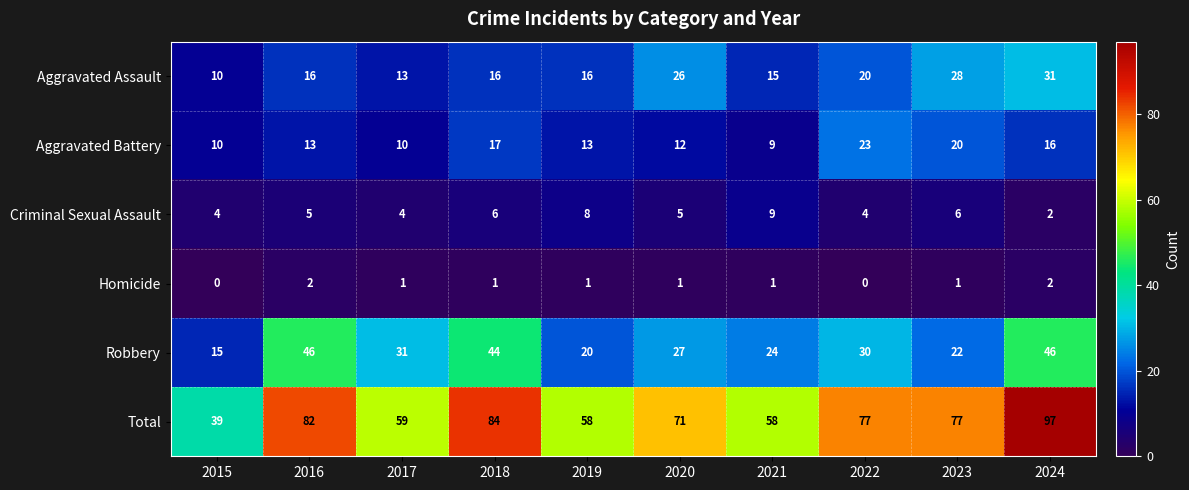

Rank the series at 2023 from highest to lowest value.

Total, Aggravated Assault, Robbery, Aggravated Battery, Criminal Sexual Assault, Homicide